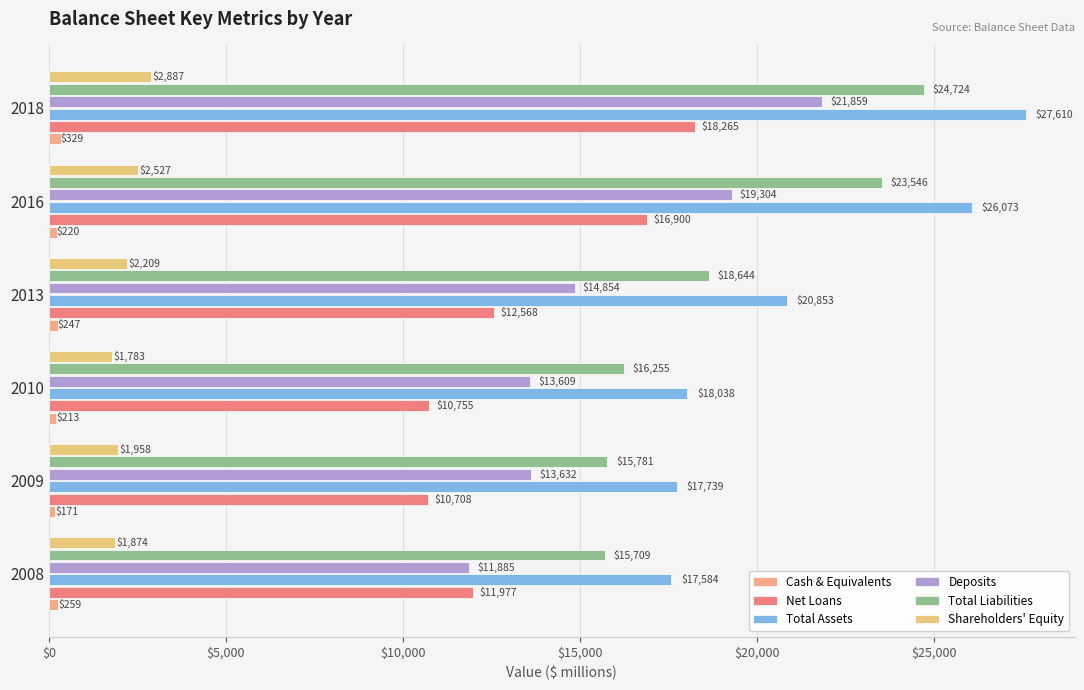

Where is Total Liabilities nearest to the value 20216?

2013